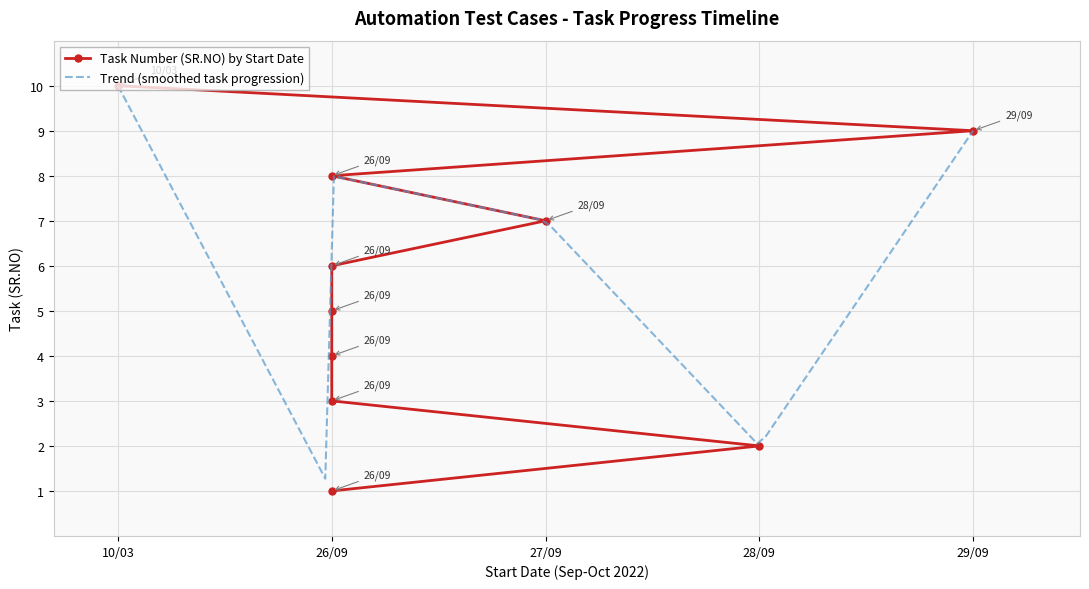

The value at 26/09 is 12. True or false?

False